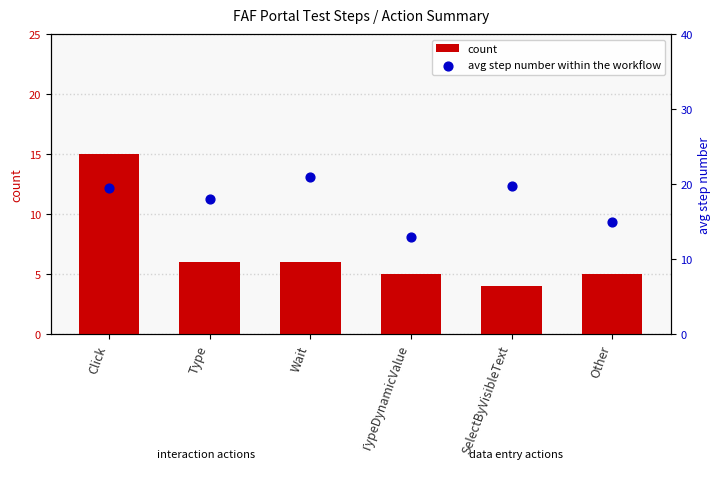

What is the total value across all series at Click?

34.5